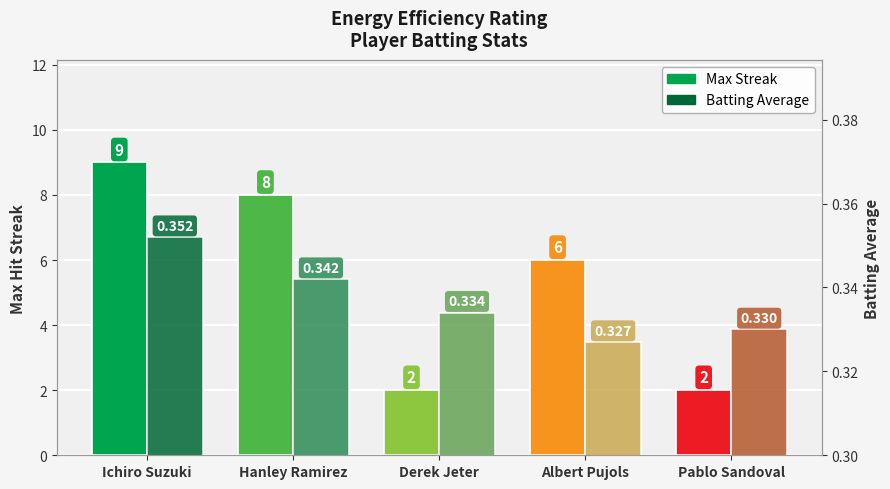

What is the sum of all Max Streak values?

27.0